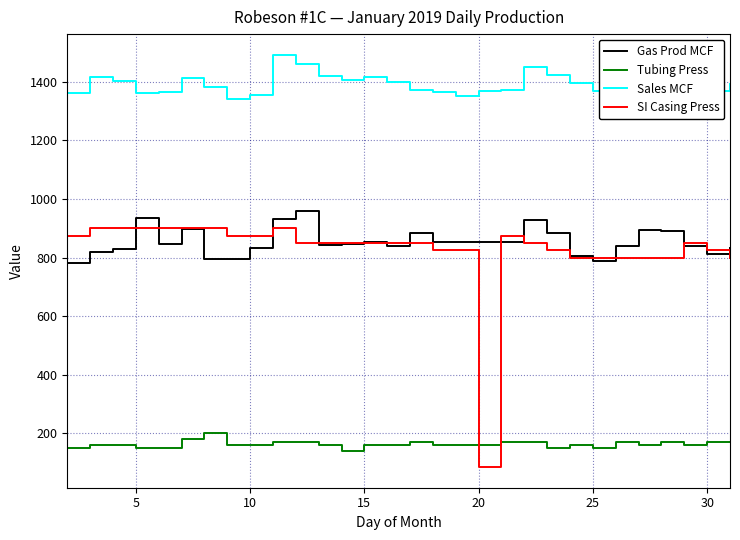

True or false: Gas Prod MCF and Tubing Press intersect in this chart.

False